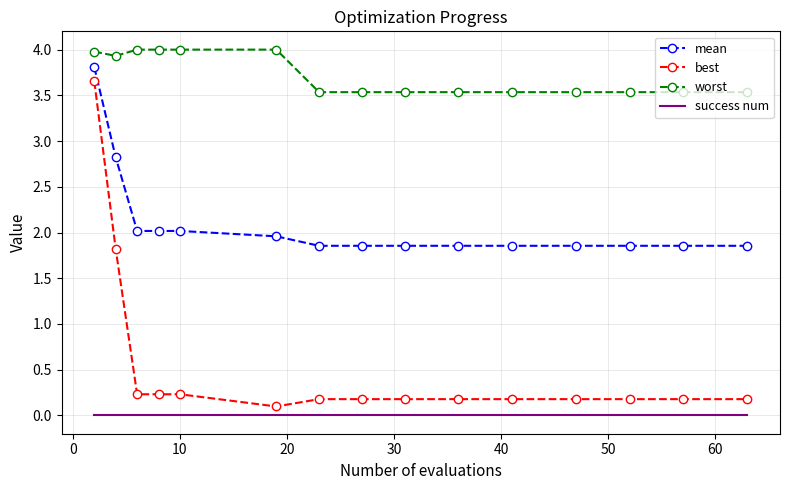

What is the greatest value displayed?

4.0